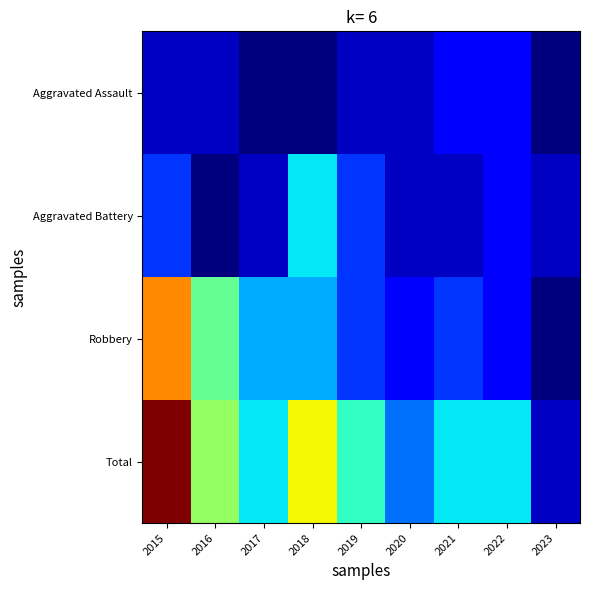

List the series in order of their overall mean, lowest first.

Aggravated Assault, Aggravated Battery, Robbery, Total